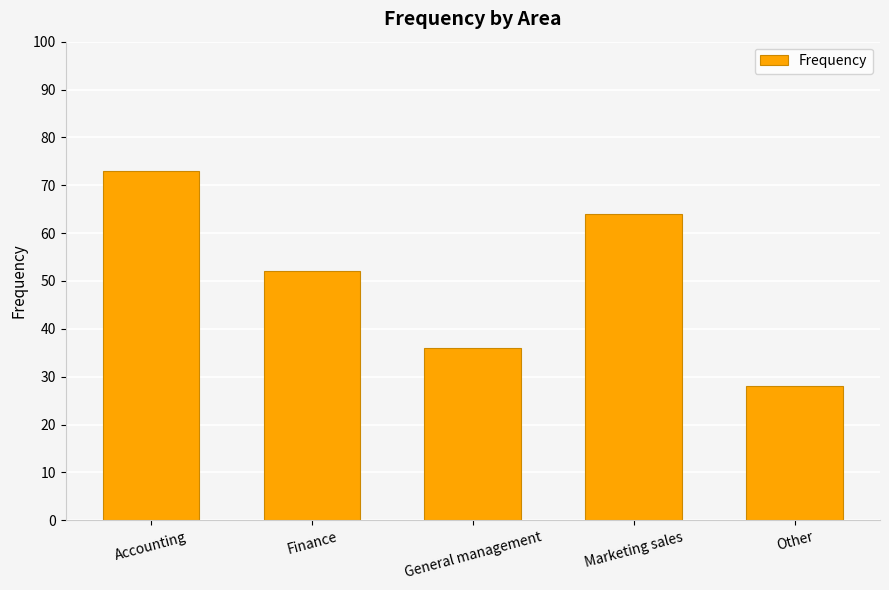

What is the sum of all values?

253